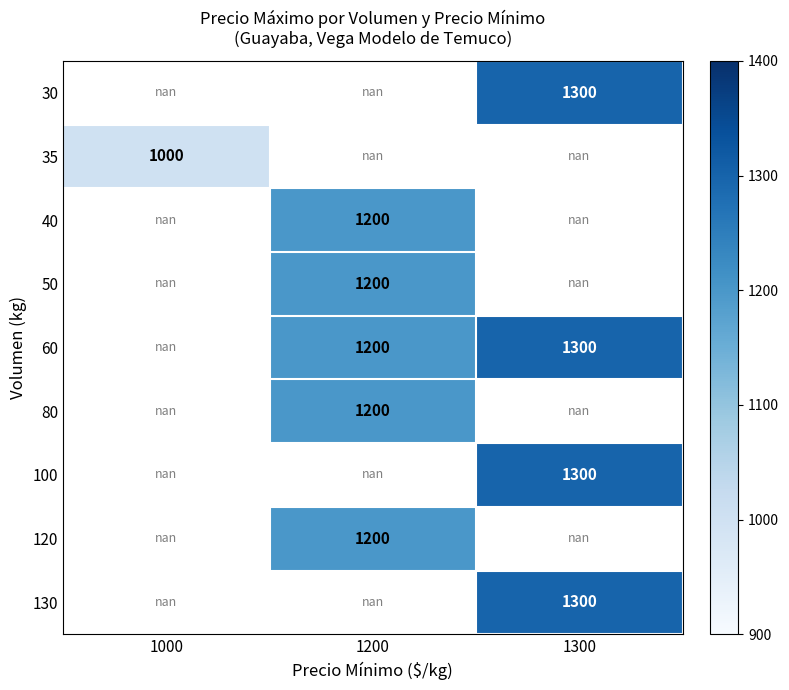

Is the value of 35 at 1000 greater than the value of 60 at 1300?

No